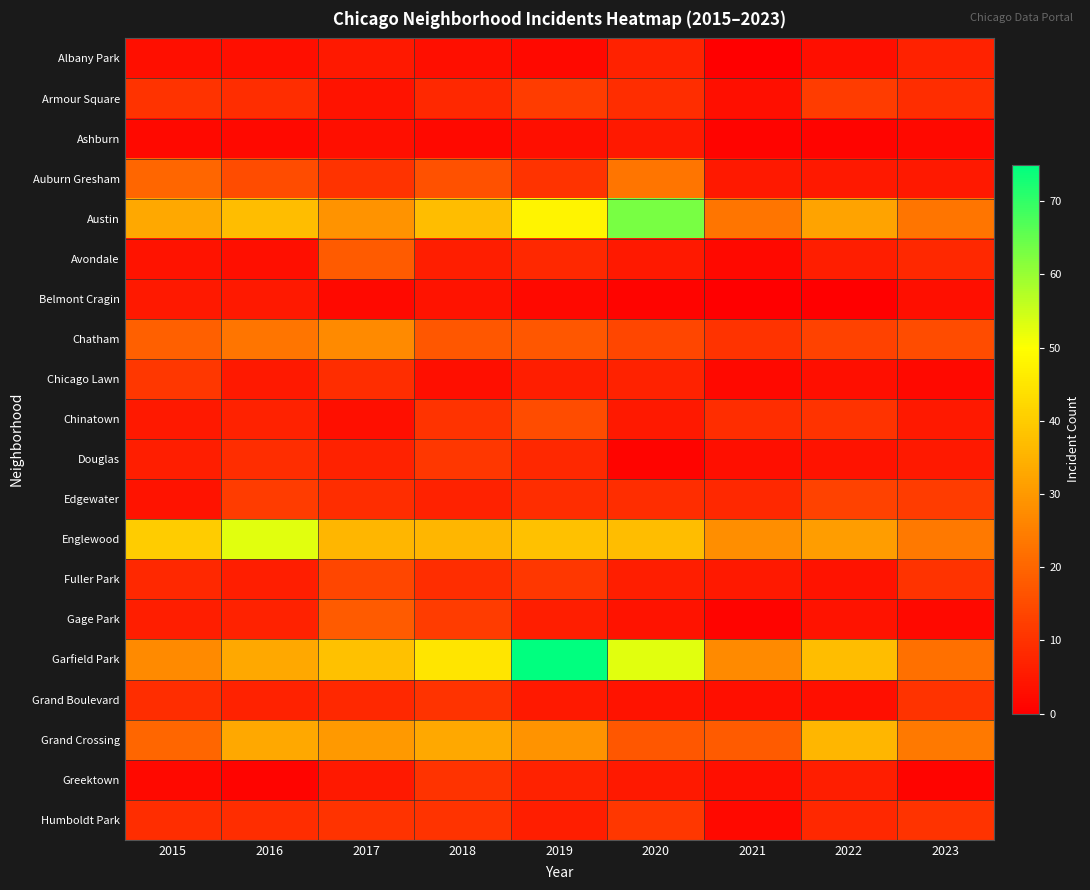

What is the spread (max minus min) of values at 2018?

43